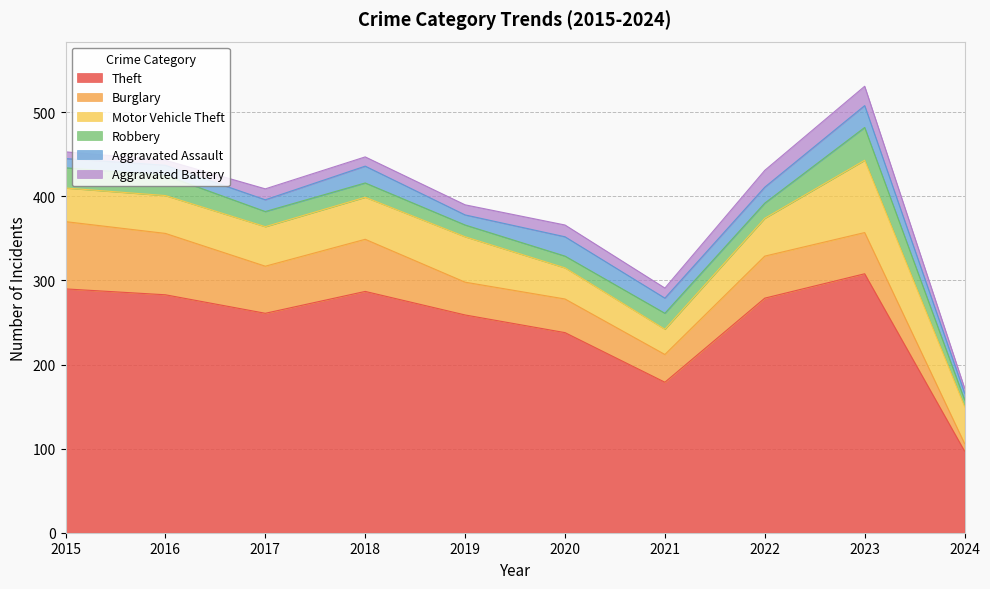

What is the maximum value for Motor Vehicle Theft?

86